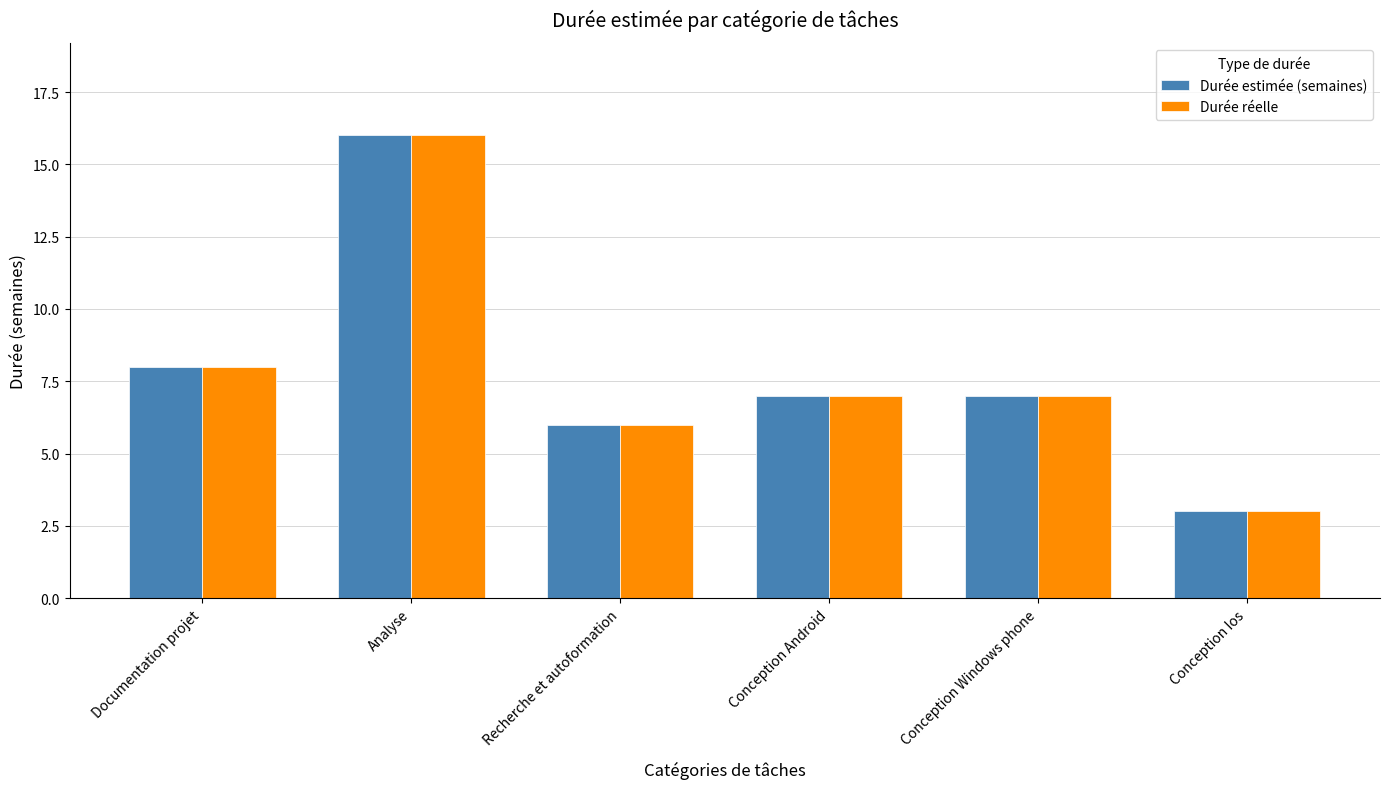

What is the sum of the Durée réelle values at Conception Android and Conception Ios?

10